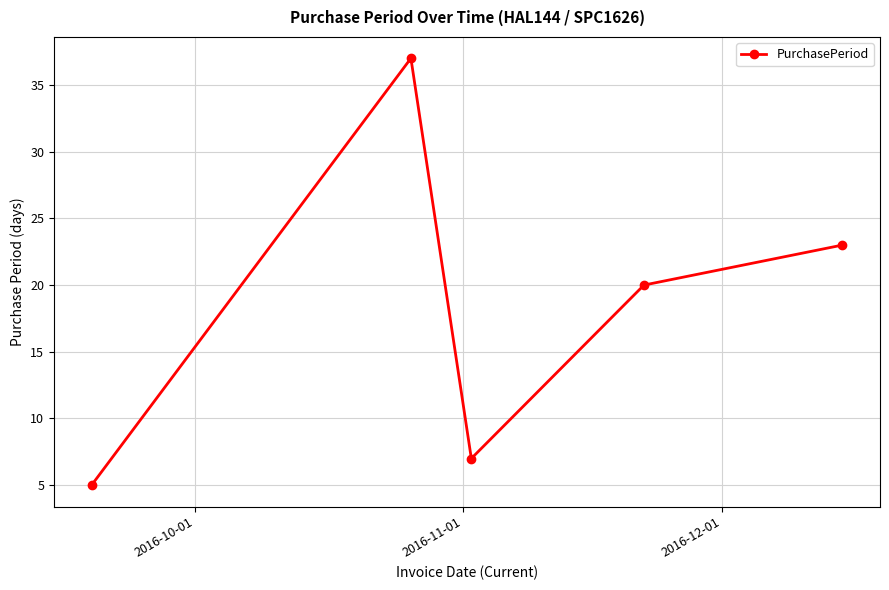

What is the smallest value displayed?

5